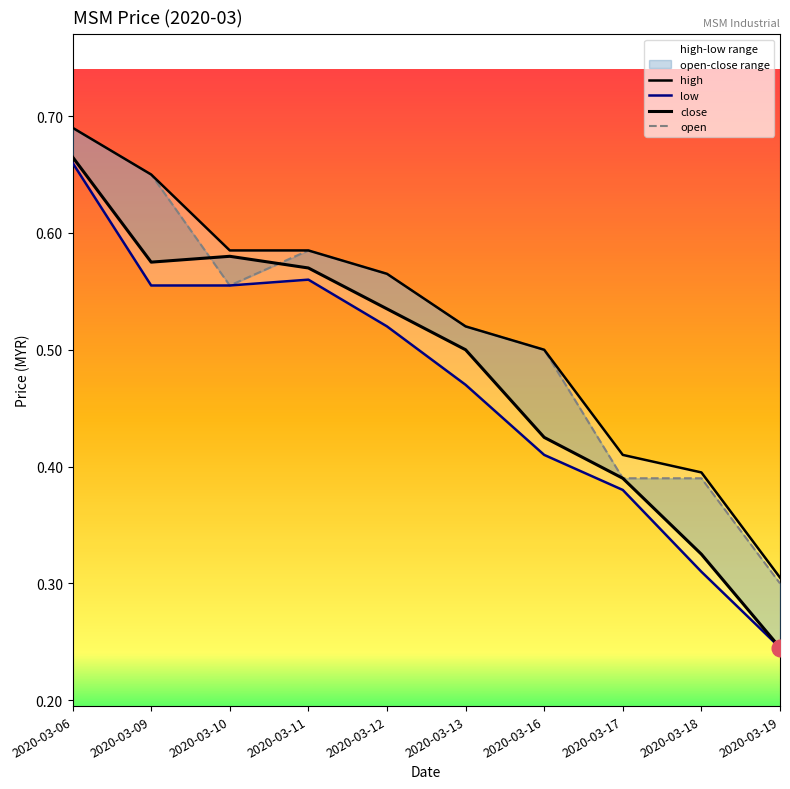

True or false: low has a value of 0.5 at 2020-03-12.

True